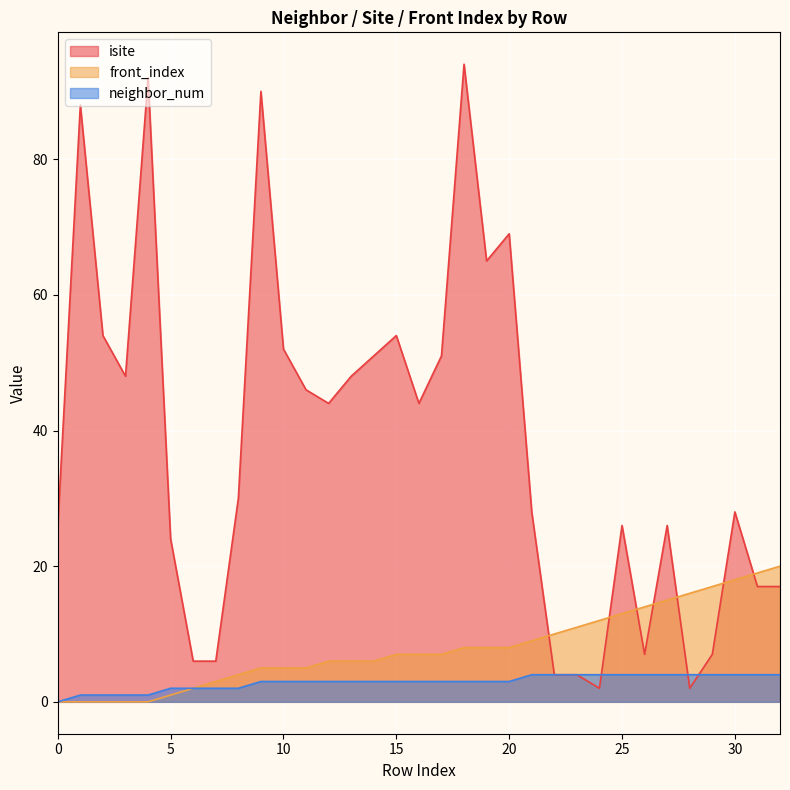

What are all the series names shown in the legend?

isite, front_index, neighbor_num